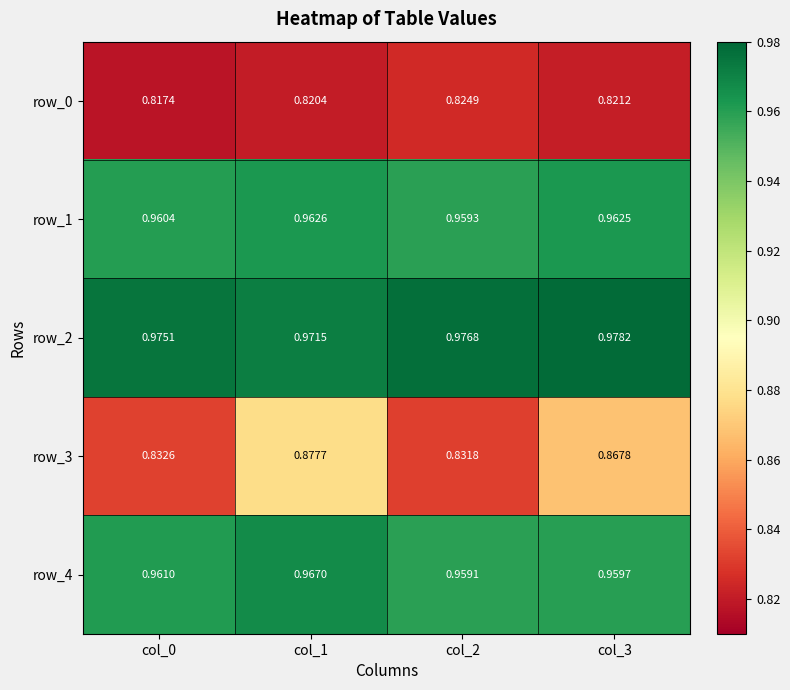

At how many categories does at least one series exceed 0?

4